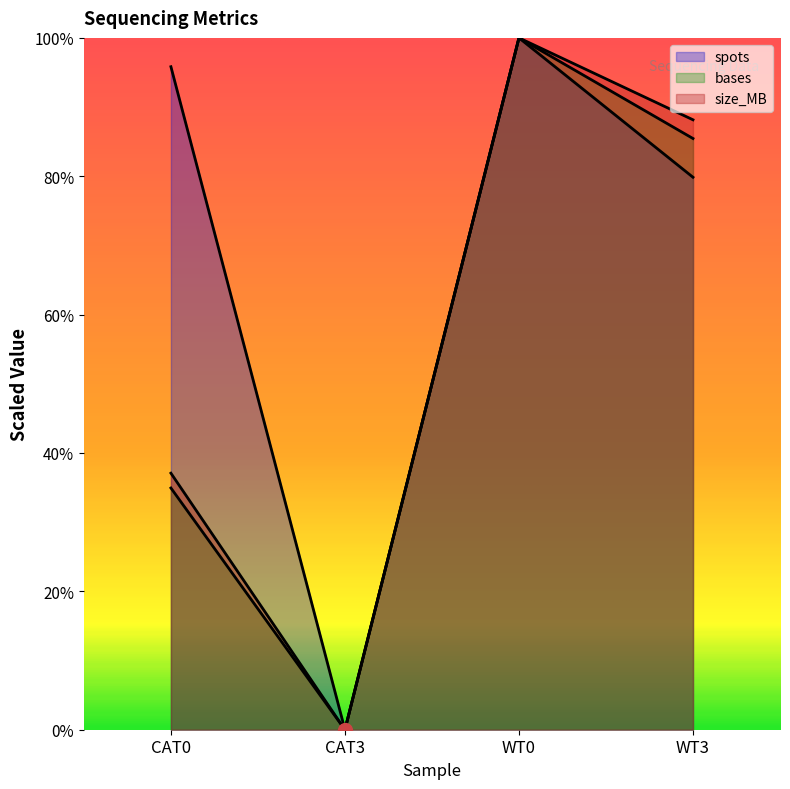

True or false: bases and spots cross at least once.

False